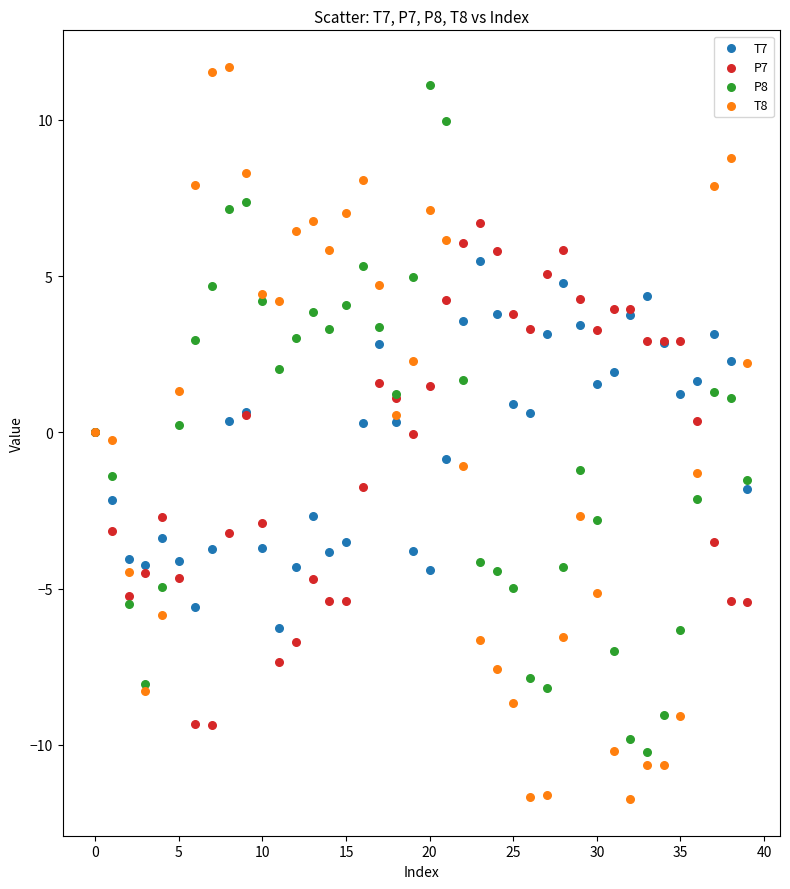

Which series has the largest Y range (max minus min)?

T8